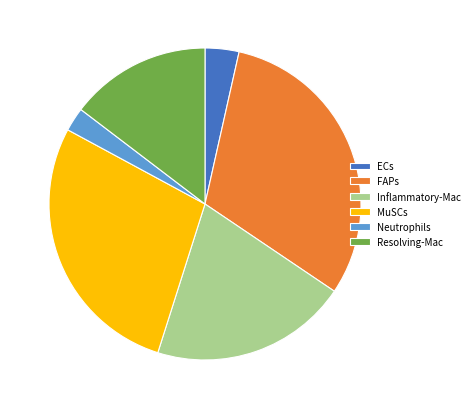

Do Inflammatory-Mac and FAPs together represent more than half of the pie?

Yes